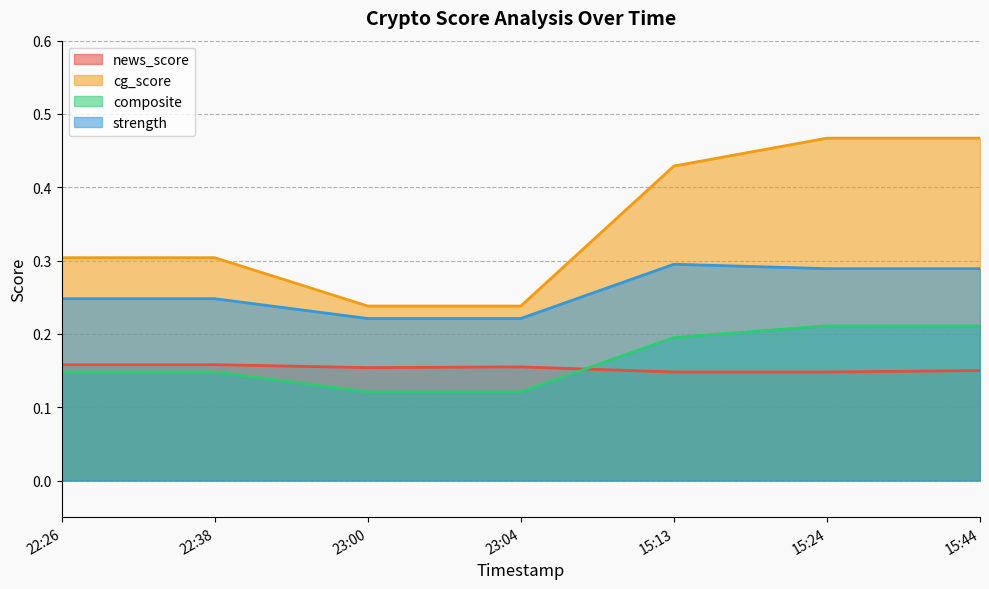

What is the difference between the maximum and minimum values in the composite series?

0.1